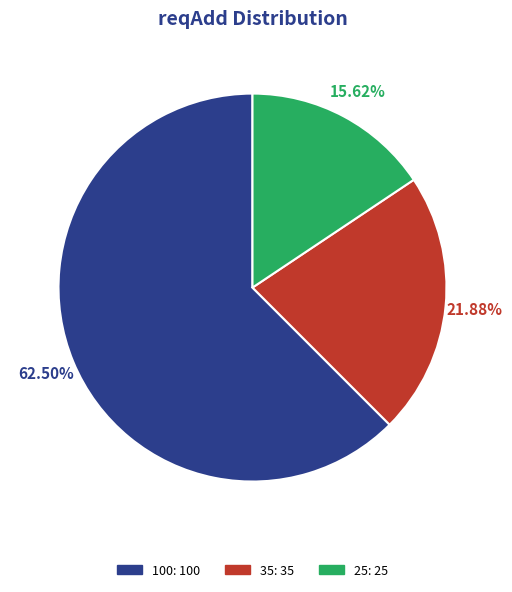

What is the smallest slice in the pie chart?

25